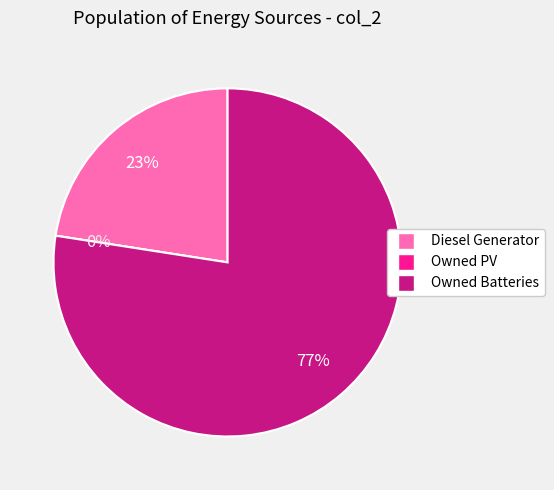

Is there a majority slice in this chart?

Yes